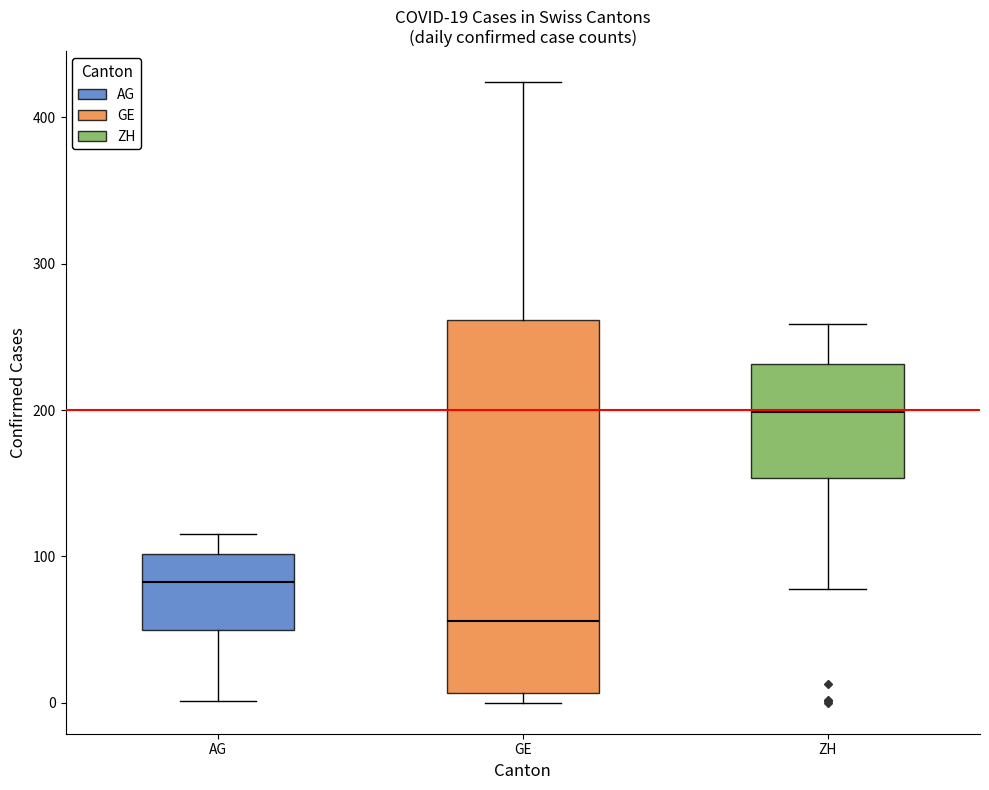

Comparing the boxes themselves (not the whiskers), which one is the tallest?

GE